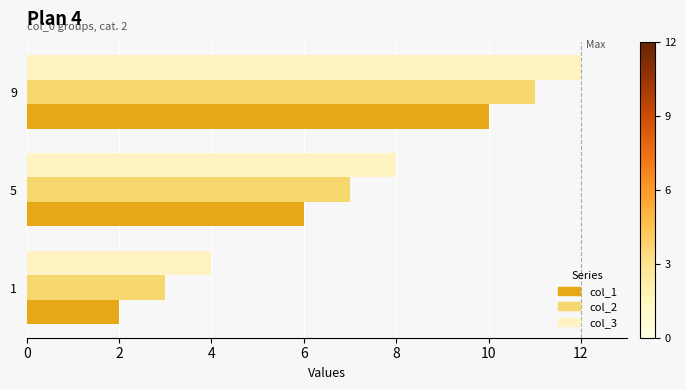

Which series has the largest total across all categories?

col_3